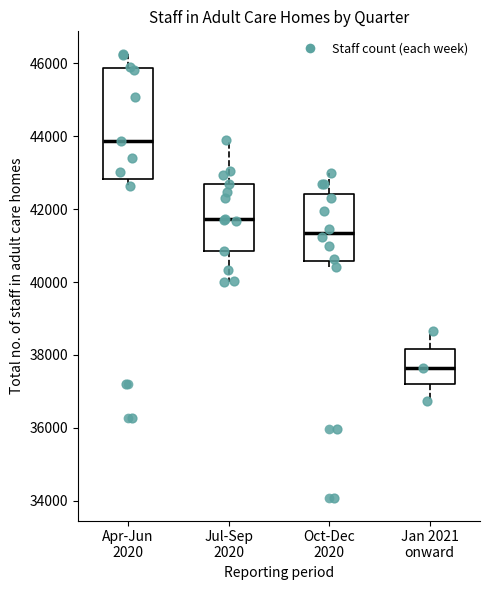

Reading left to right, read every box against the y-axis: the position of its median line, the range the box covers, and the ends of its whiskers. The values are not printed on the chart, so give them approximately, as read against the axis.

Apr-Jun 2020: median 43800, box 42800 to 45800, whiskers 42600 to 46200
Jul-Sep 2020: median 41800, box 40800 to 42600, whiskers 40000 to 43800
Oct-Dec 2020: median 41400, box 40600 to 42400, whiskers 40400 to 43000
Jan 2021 onward: median 37600, box 37200 to 38200, whiskers 36800 to 38600